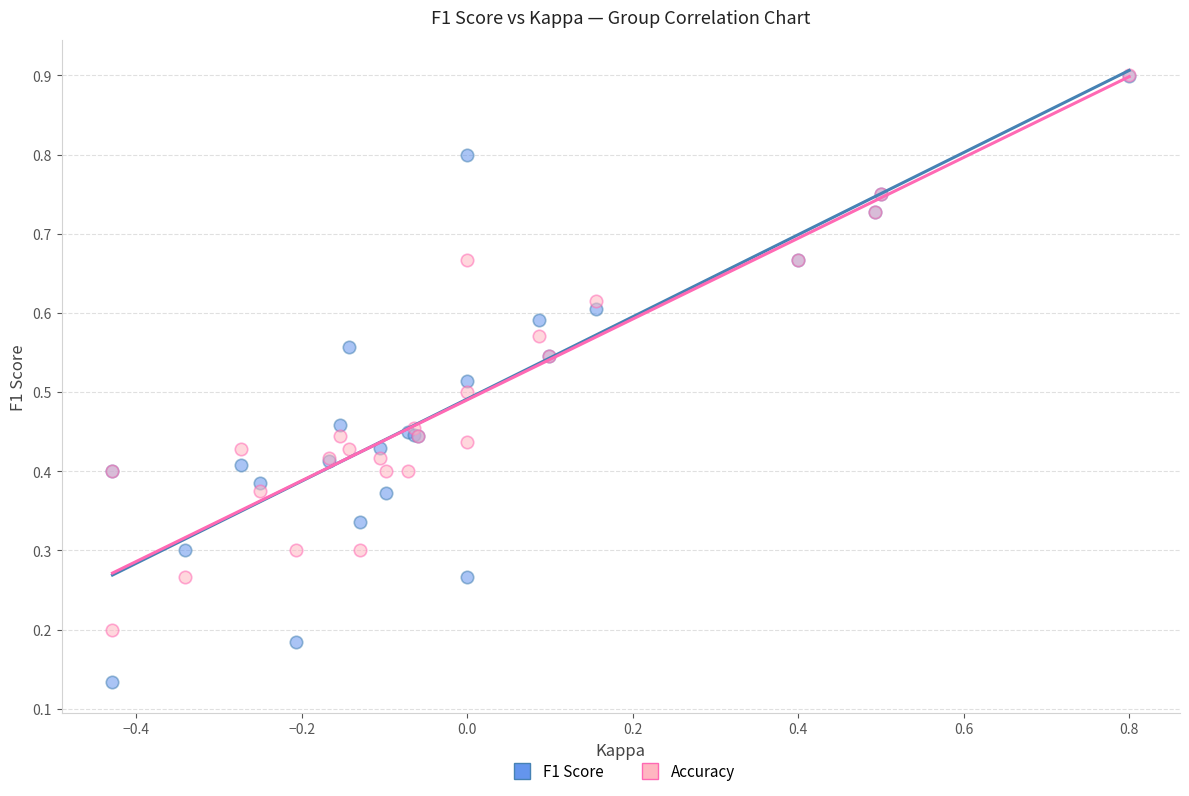

What are all the series names shown in the legend?

F1 Score, Accuracy